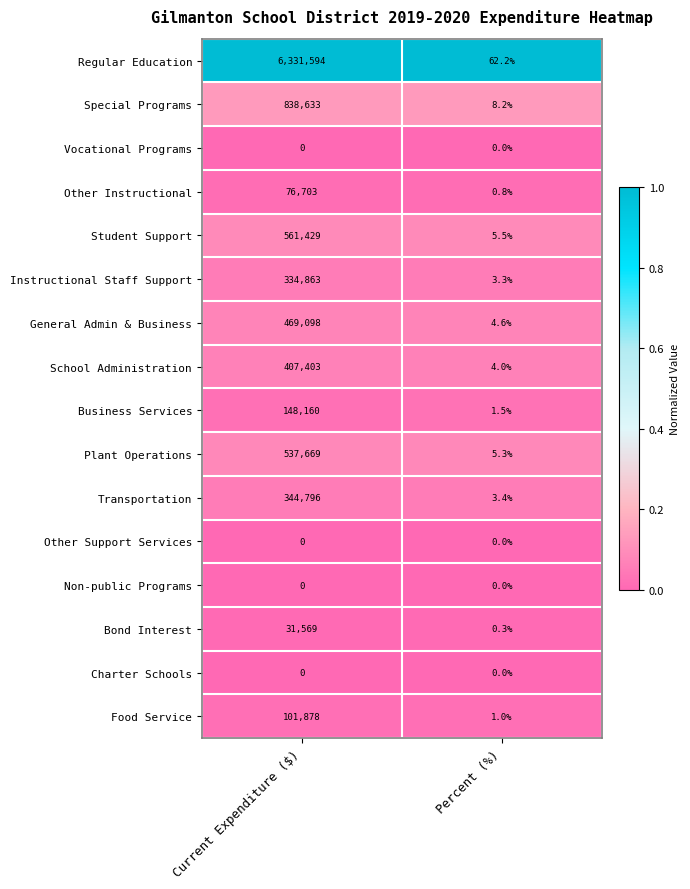

At which category is the sum across all series the highest?

Current Expenditure ($)